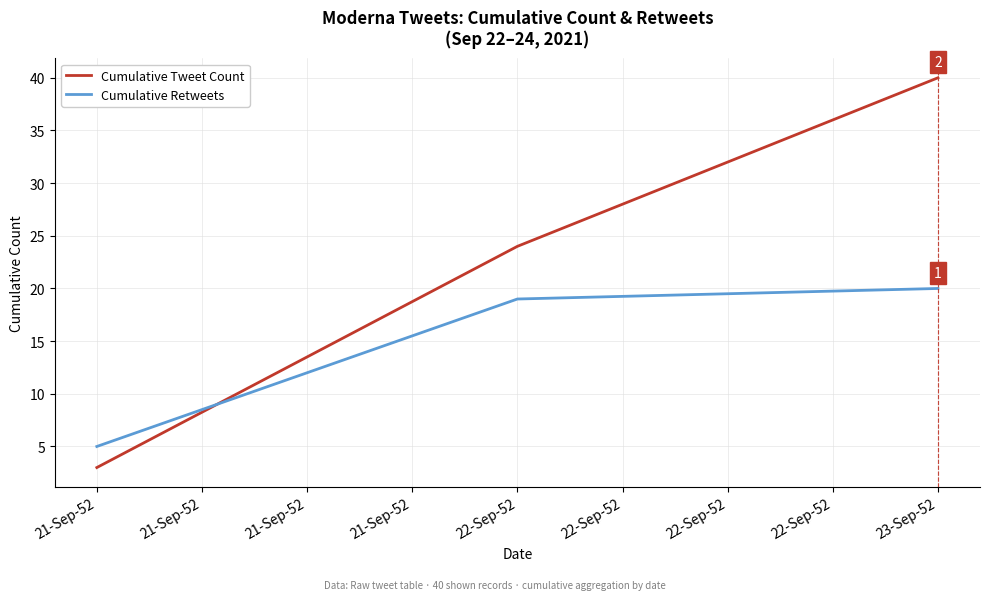

Is the value of Cumulative Retweets at 21-Sep-52 greater than the value of Cumulative Tweet Count at 21-Sep-52?

Yes